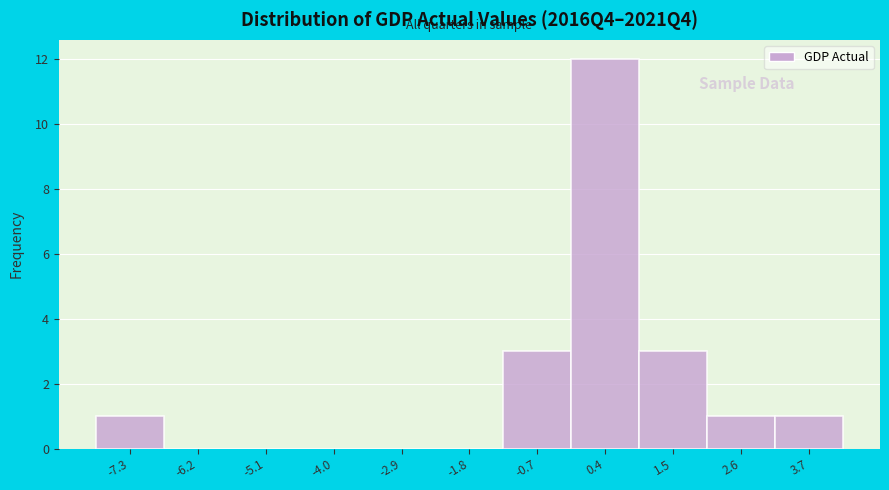

How tall is the bar that spans 3.2 to 4.2 on the x-axis? Neither the bar edges nor the heights are printed on the chart, so give them approximately, as read against the axes.

1